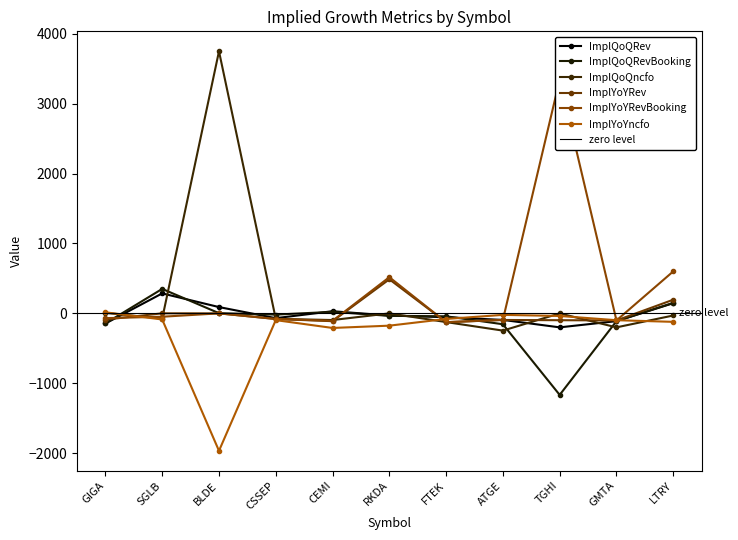

How many lines are shown in the chart?

6